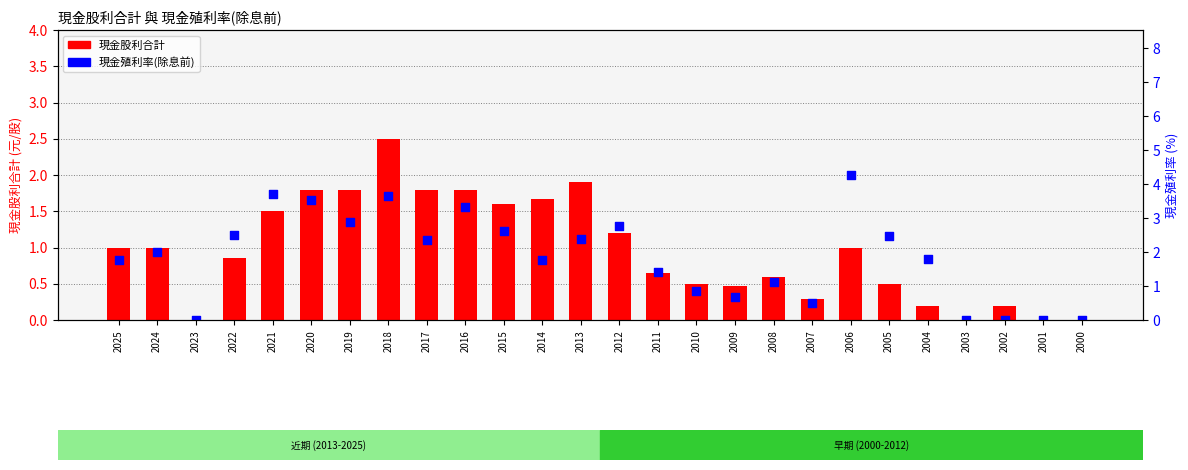

Is the value of 現金殖利率(除息前) at 2016 greater than the value of 現金股利合計 at 2004?

Yes